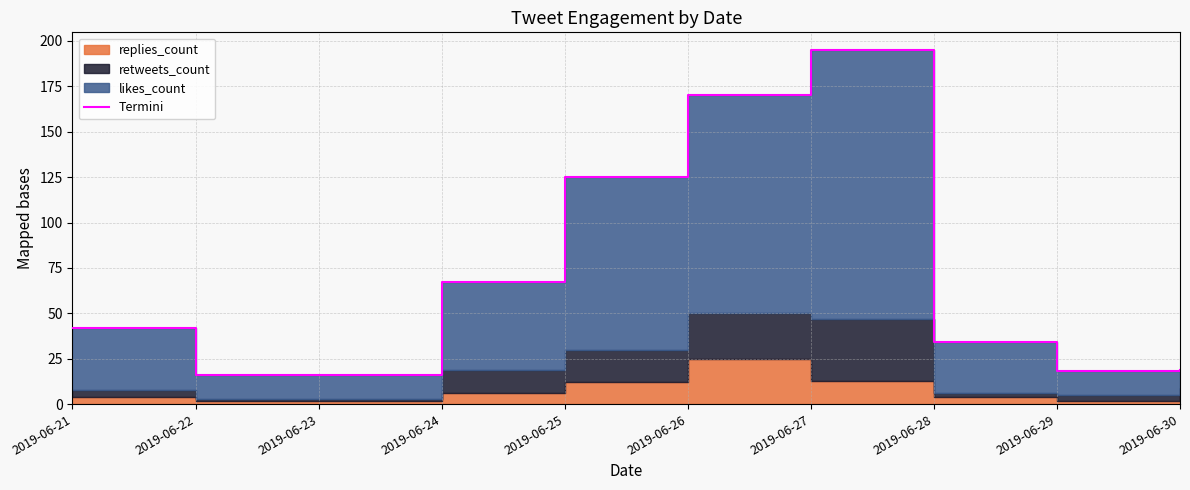

True or false: the data has more than 0 interior local peaks.

True